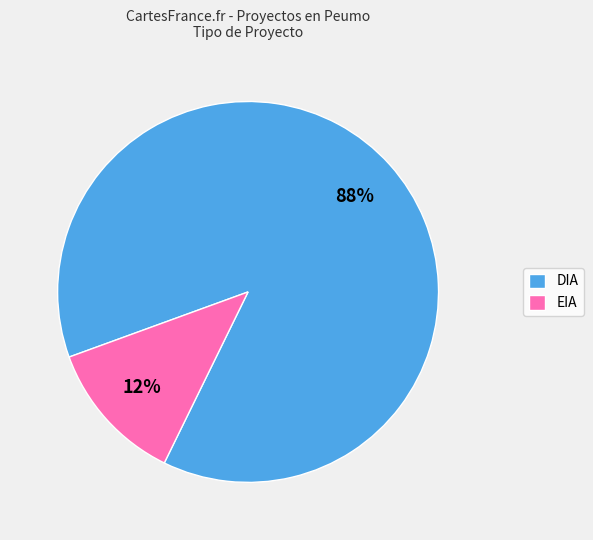

The DIA slice represents 99% of the pie. True or false?

False